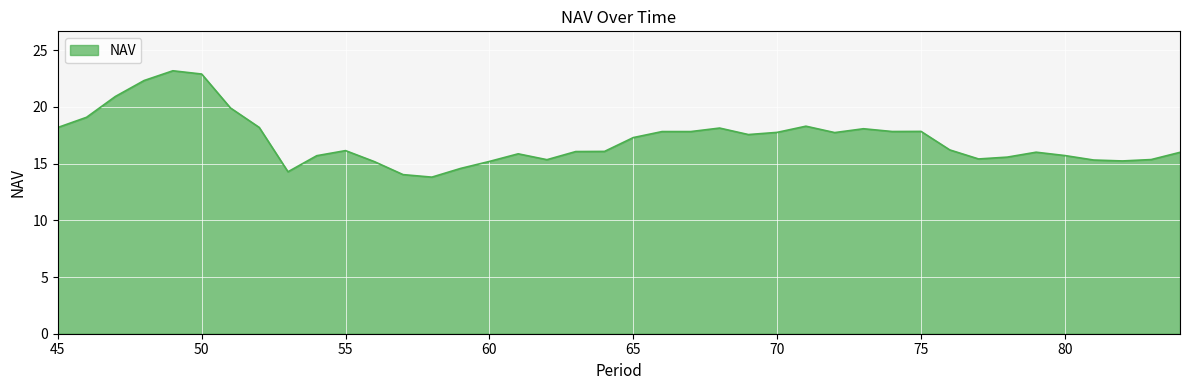

What is the difference between the maximum and minimum values?

9.4